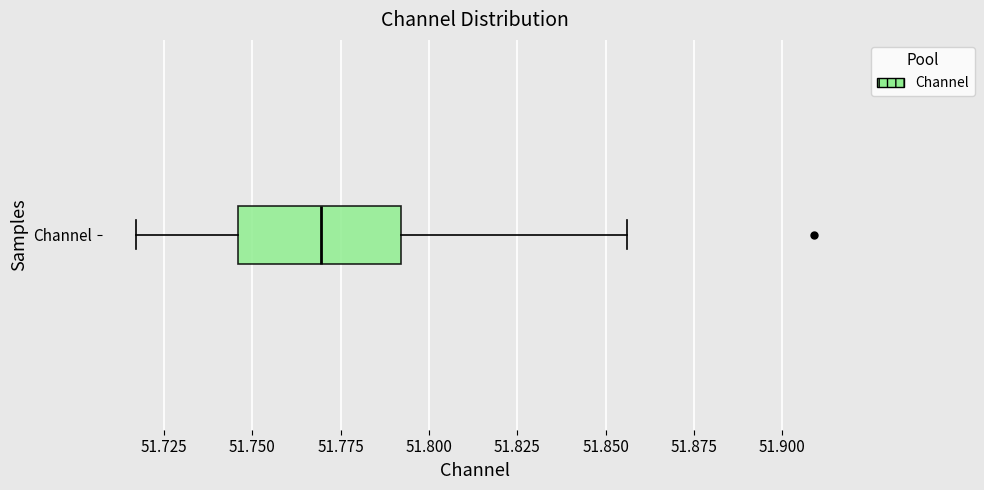

Read this box plot against the x-axis: the position of the median line, the range covered by the box, and the ends of both whiskers. The values are not printed on the chart, so give them approximately, as read against the axis.

median 51.770, box 51.745 to 51.790, whiskers 51.715 to 51.855